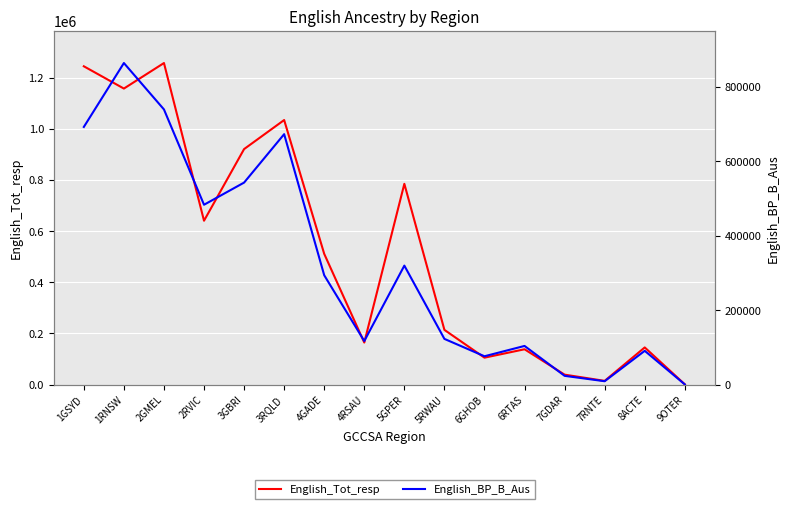

Rank the series at 9OTER from highest to lowest value.

English_Tot_resp, English_BP_B_Aus